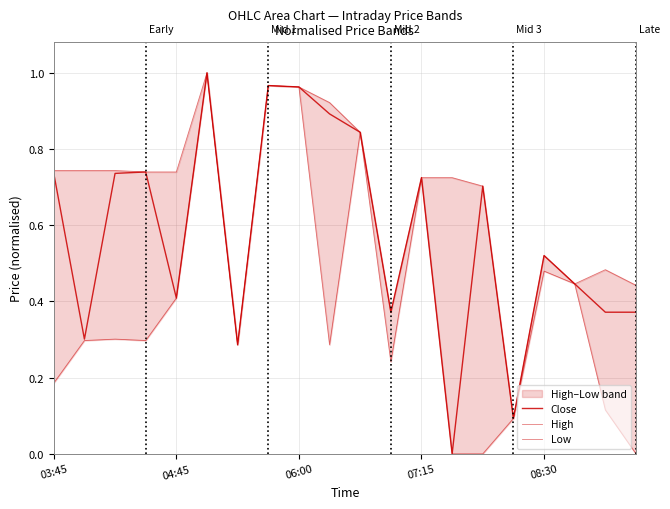

At 17, list the series in order from largest to smallest.

Close, High, Low